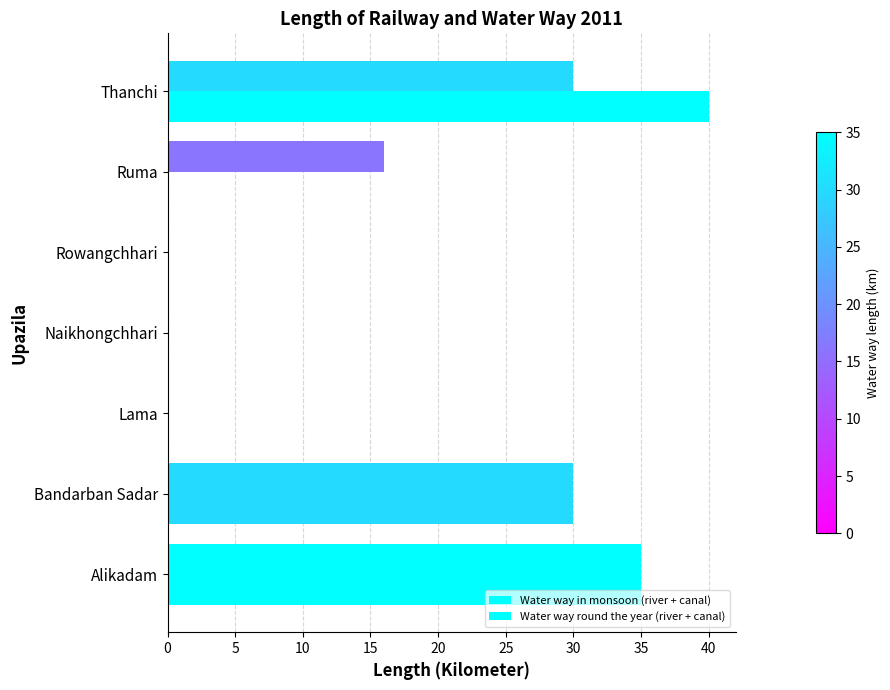

How many categories are shown in the chart?

7